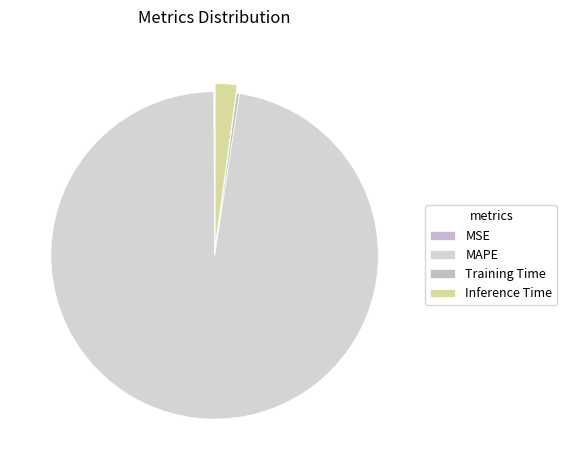

Is it true that MAPE is 99% of the pie?

False